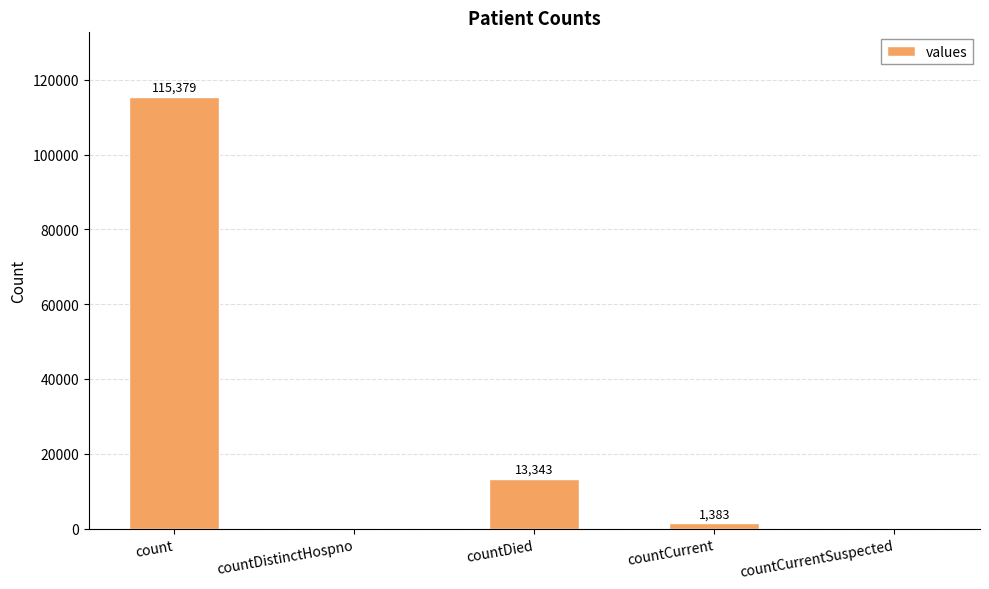

What is the change in value from countDistinctHospno to countDied?

+13343